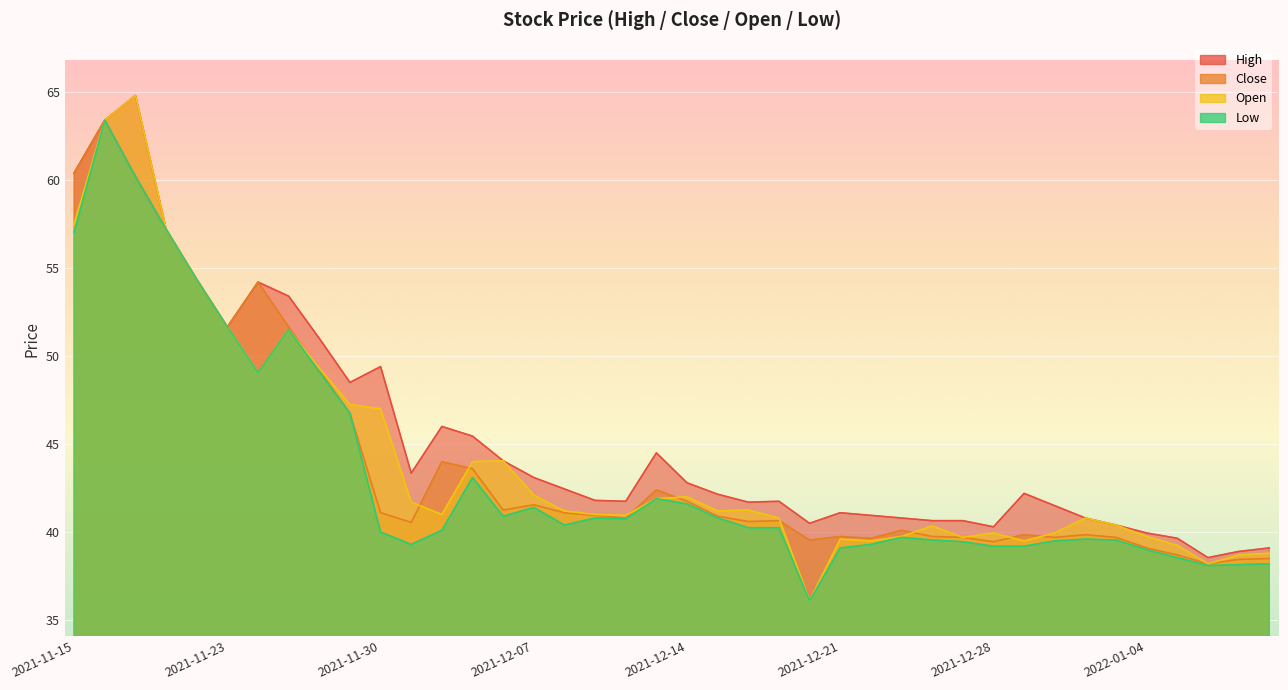

True or false: open and low cross at least once.

False